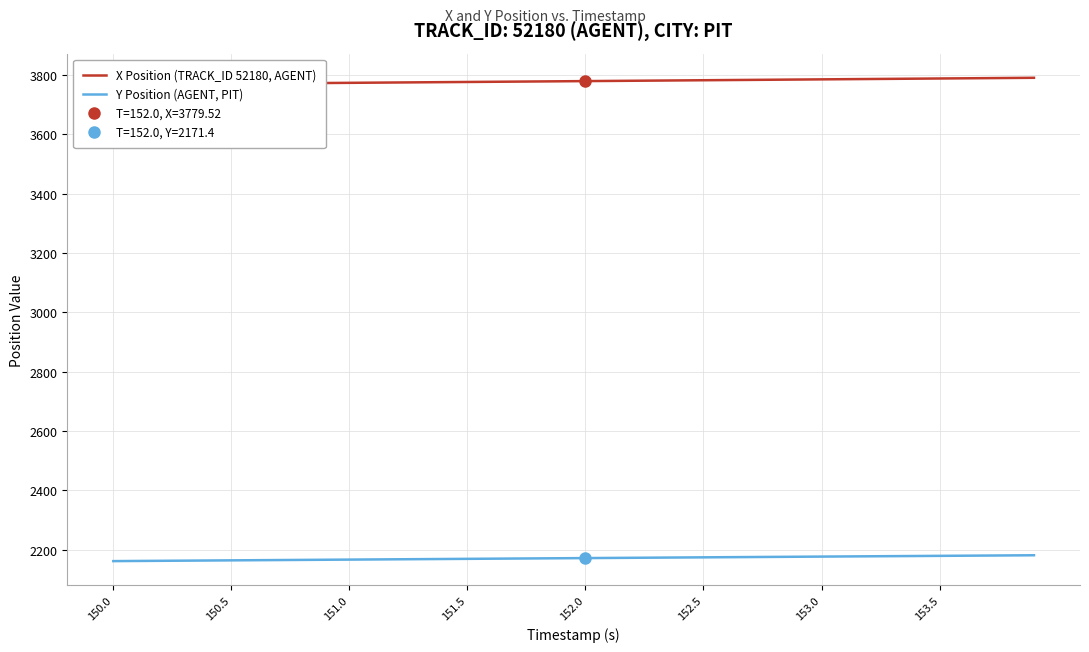

What is the difference between the maximum and minimum values in the X Position (TRACK_ID 52180, AGENT) series?

22.8